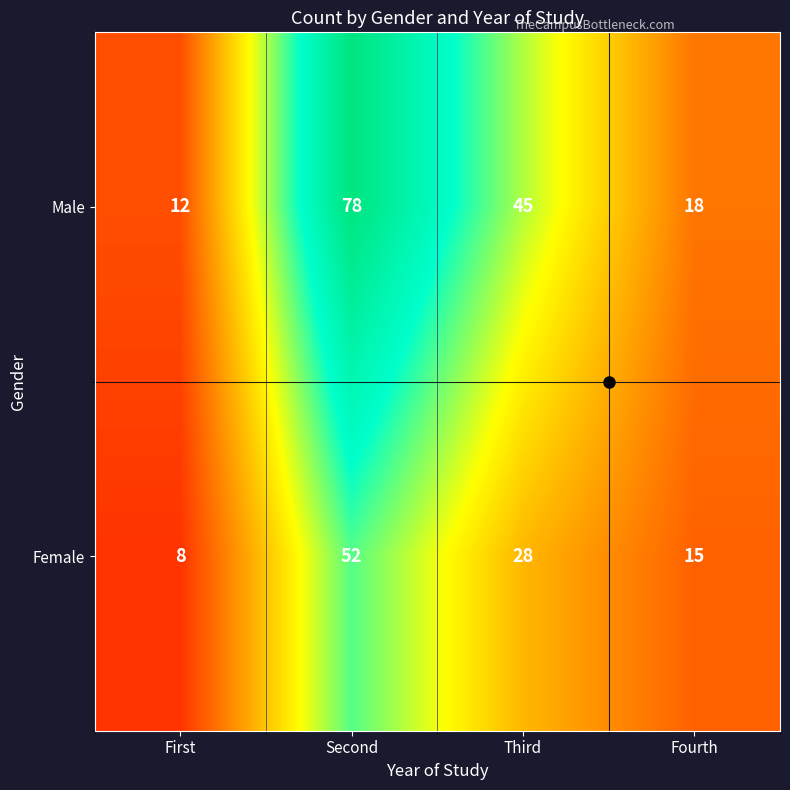

What is the maximum value shown in the chart?

78